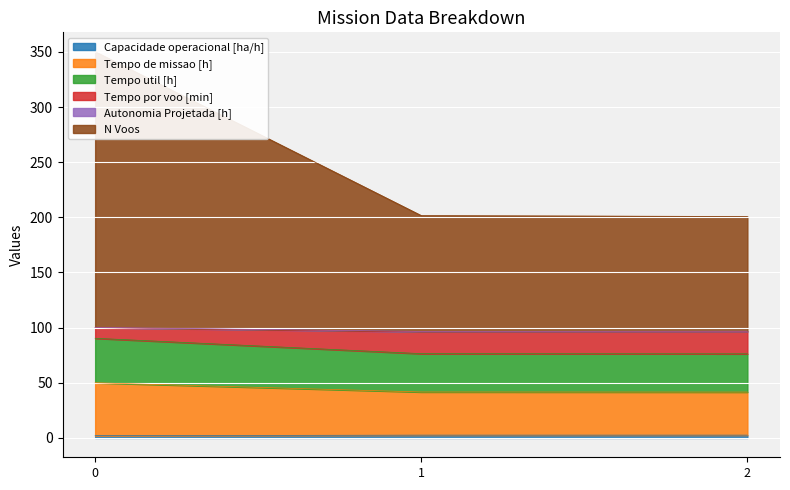

What is the value of the Capacidade operacional [ha/h] point at the 1st from the left?

2.1